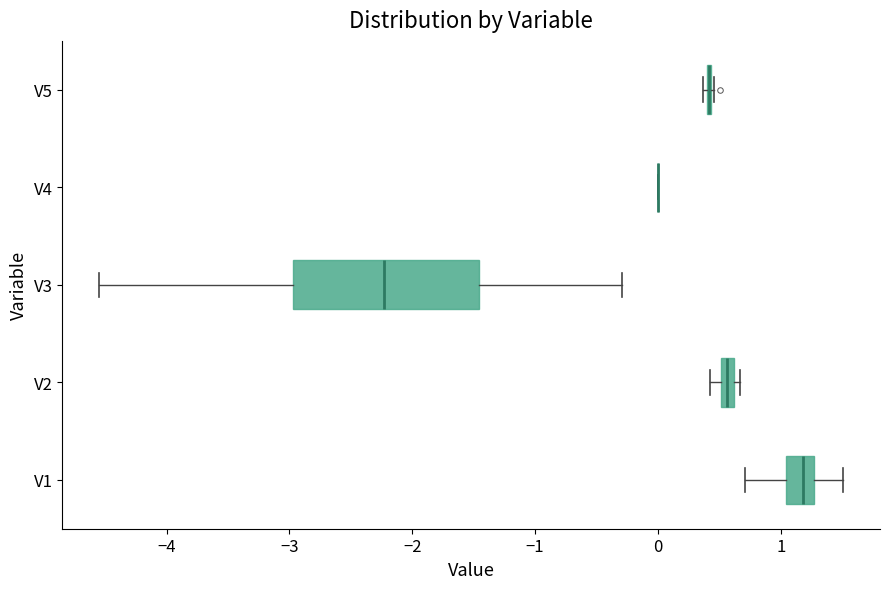

Which box is the widest, from its left edge to its right edge?

V3